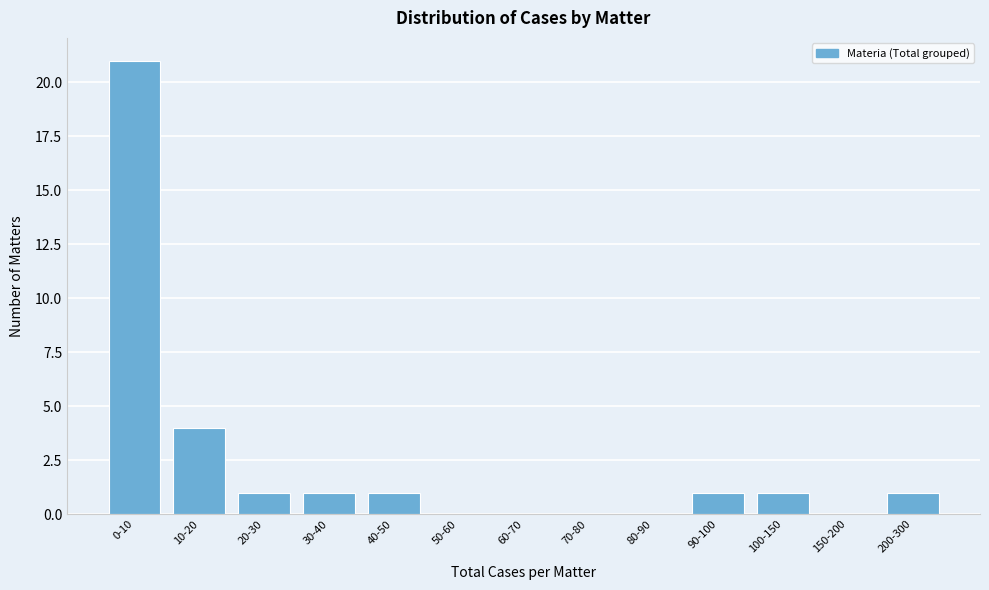

Reading left to right, extract all data points from this chart.

0-10=21	10-20=4	20-30=1	30-40=1	40-50=1	50-60=0	60-70=0	70-80=0	80-90=0	90-100=1	100-150=1	150-200=0	200-300=1